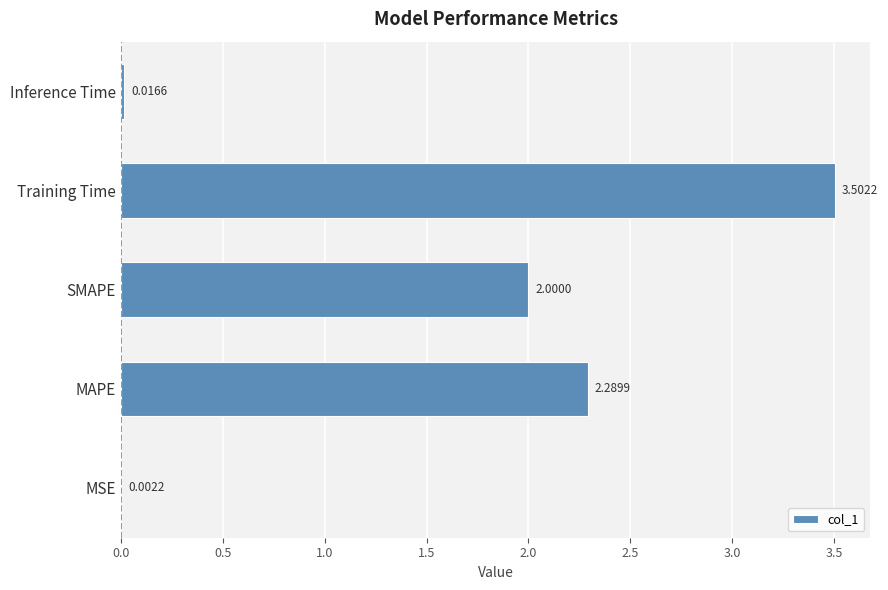

What is the sum of all values?

7.8